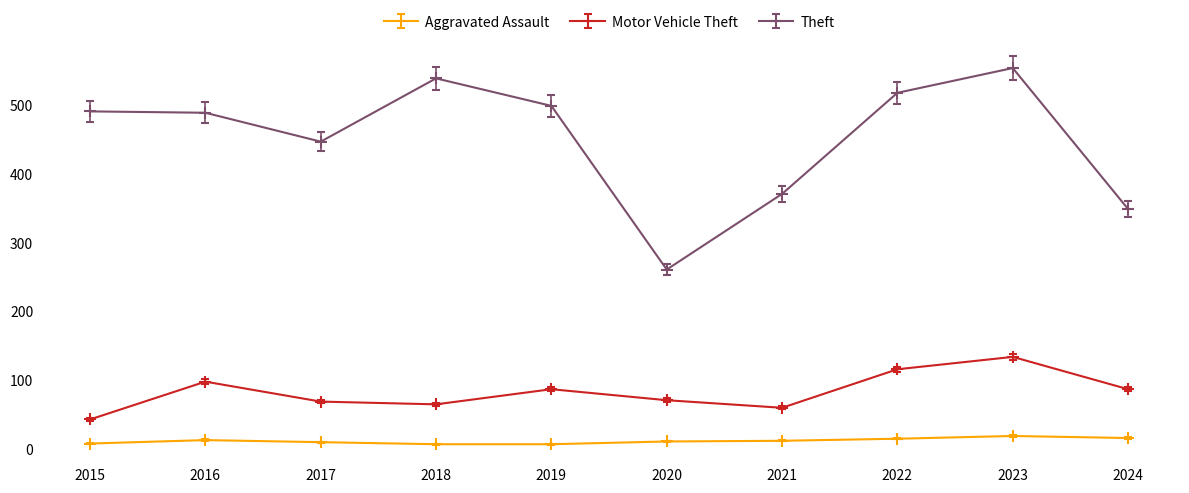

How many interior local peaks does the Motor Vehicle Theft series have?

3